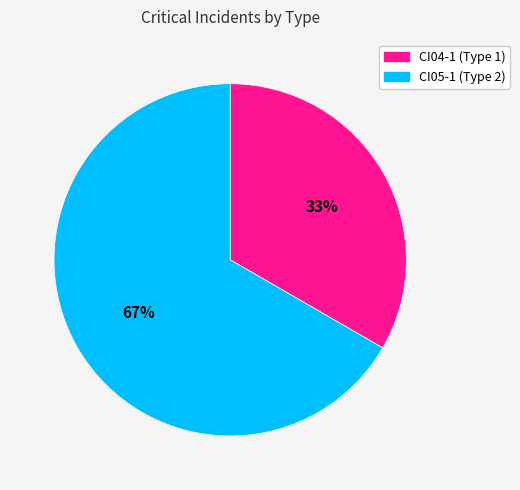

Do CI05-1 and CI04-1 together represent more than half of the pie?

Yes